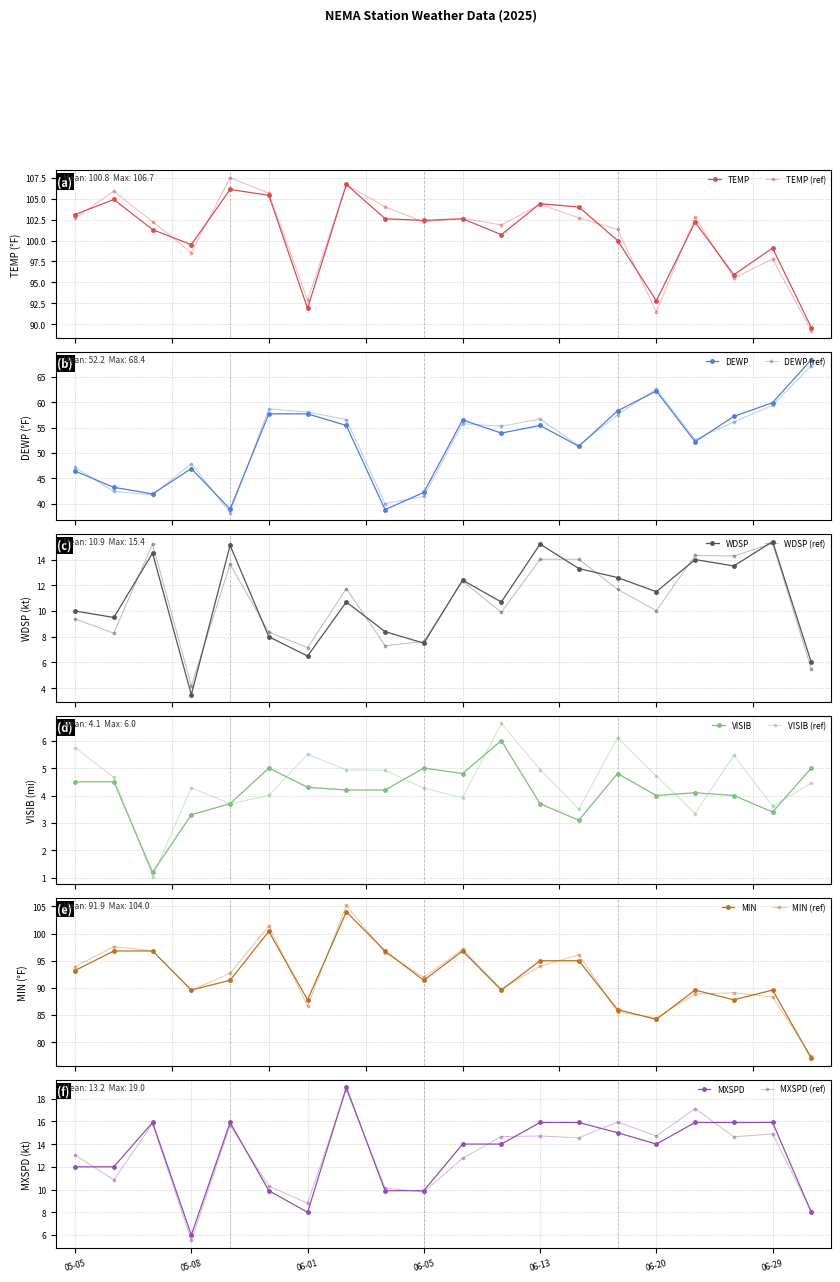

How many data points in MXSPD are less than 14?

8